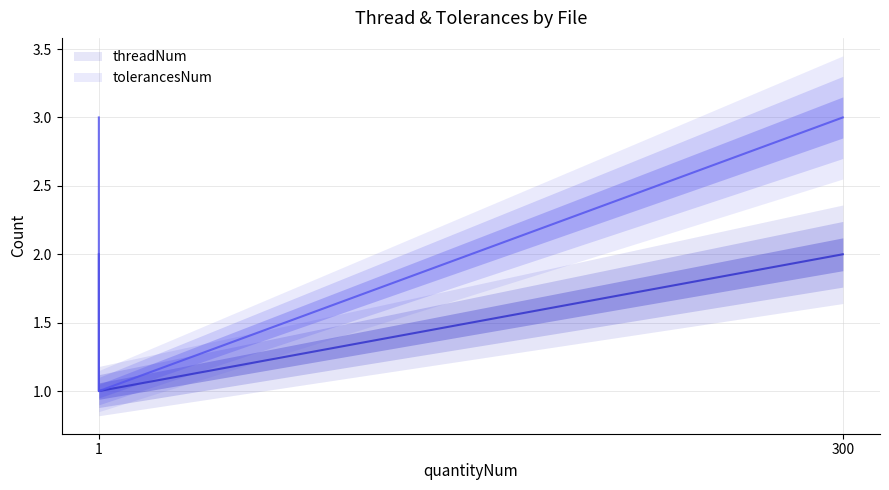

How many data points in threadNum are less than 2?

1